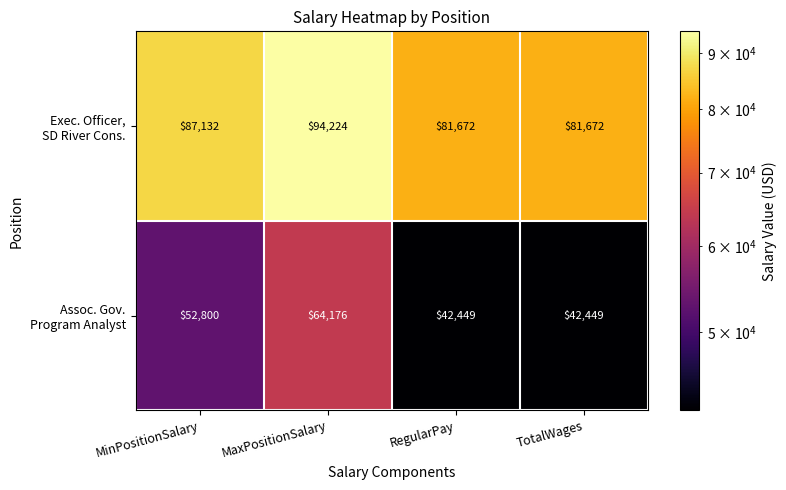

What is the difference between the highest and lowest values at MinPositionSalary?

34332